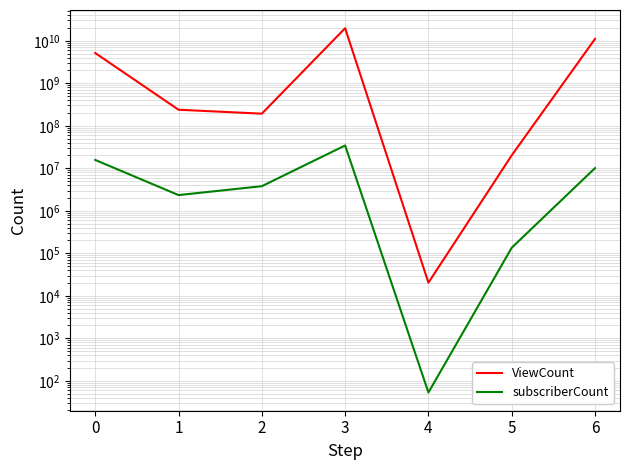

What is the value of the ViewCount point at the 4th from the left?

19748019923